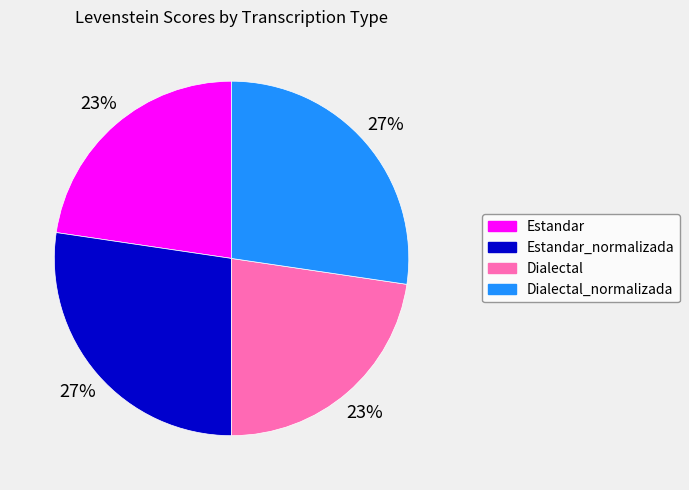

Does any single category account for the majority?

No